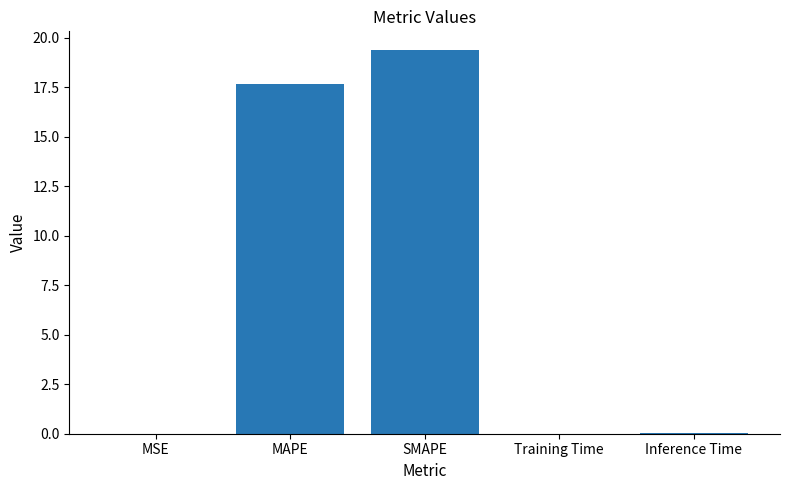

Is it true that the value at Inference Time is 0.0?

True